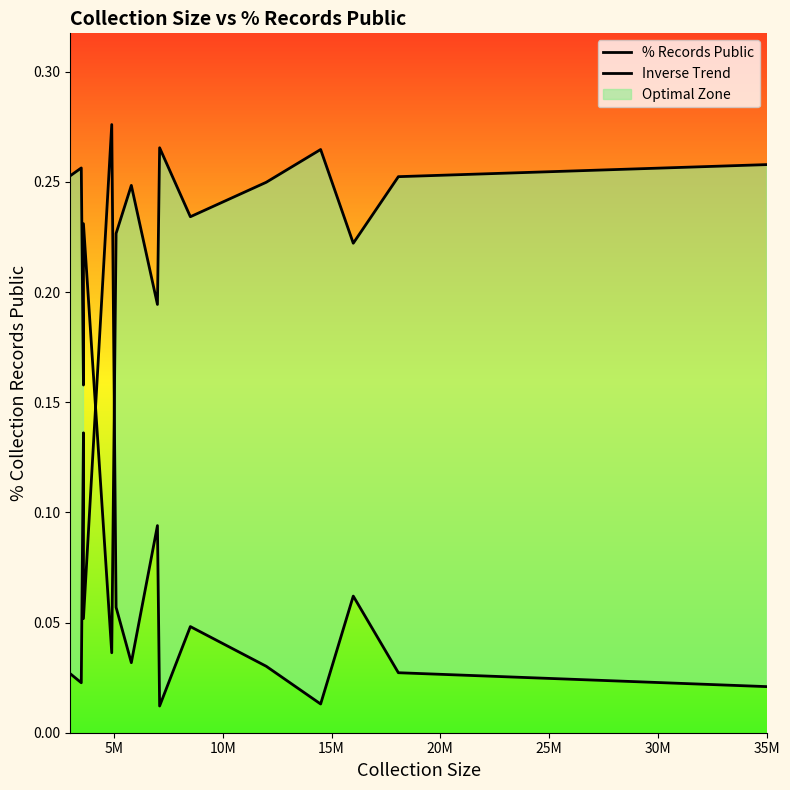

Is the value of Inverse Trend at 25M greater than the value of % Records Public at 13?

Yes